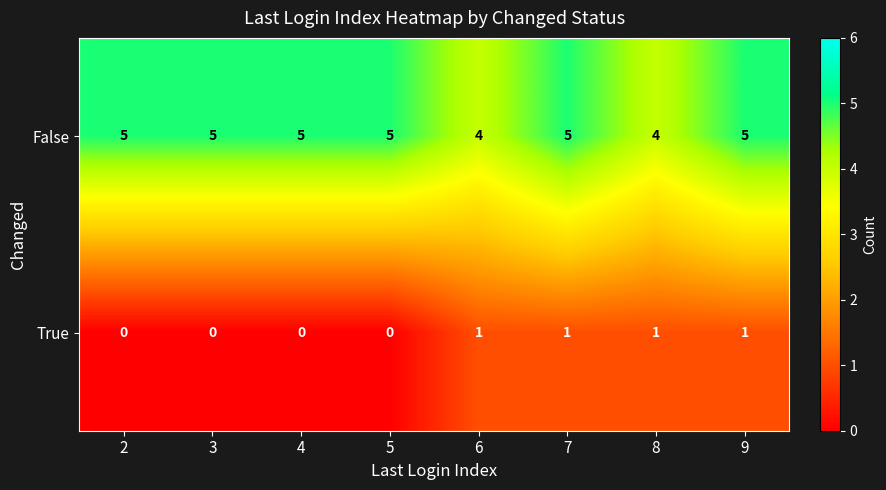

At how many categories does at least one series exceed 3?

8